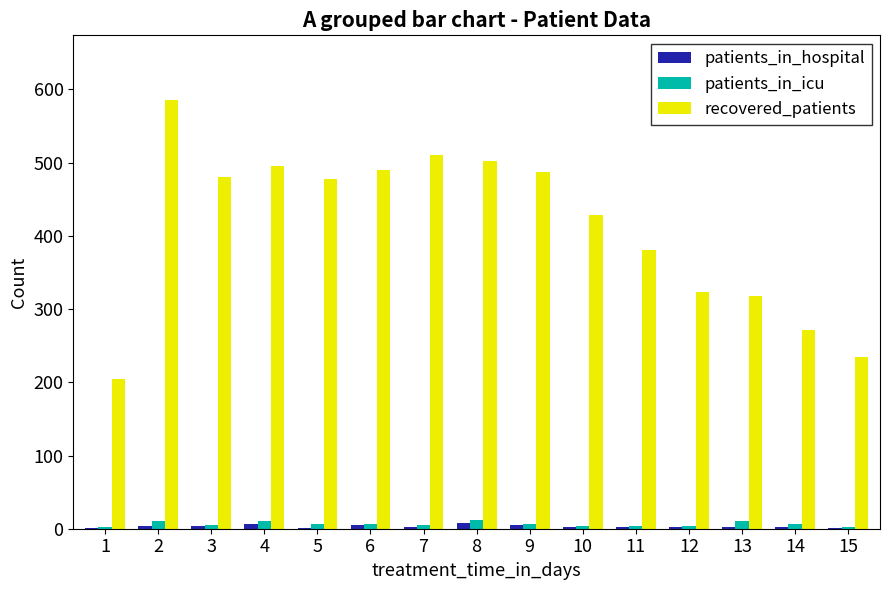

Which series has the largest total across all categories?

recovered_patients